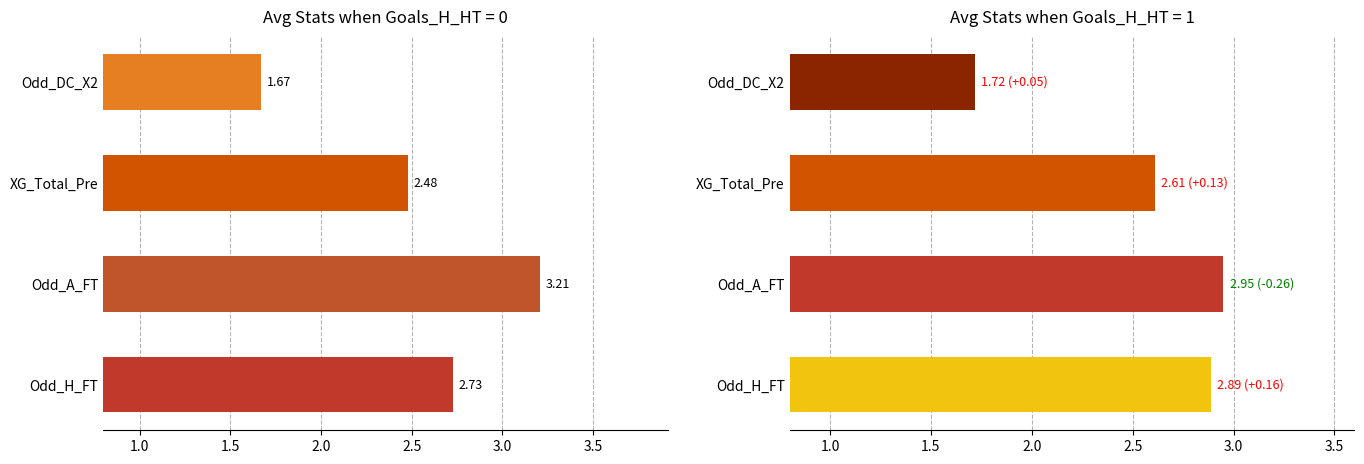

True or false: the data shows 4.8 at XG_Total_Pre_2.

False